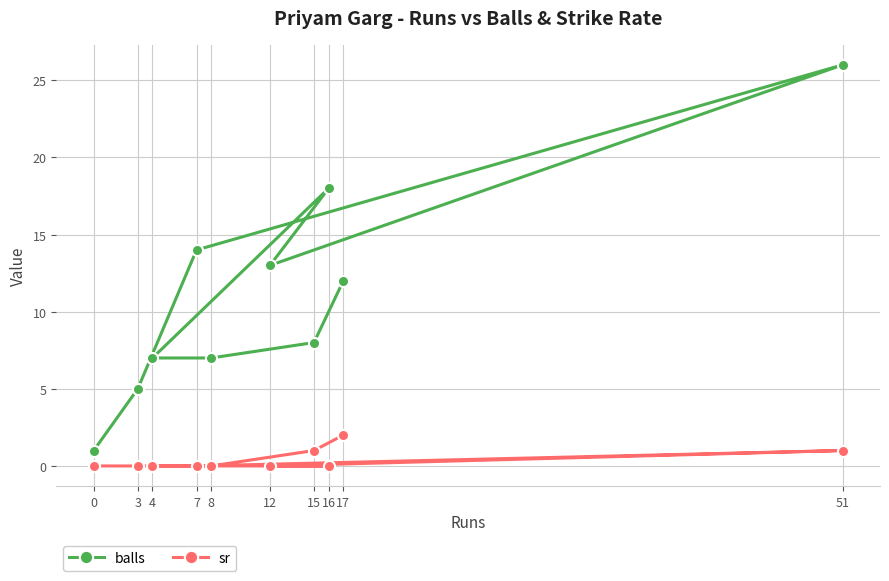

What is the sum of all sr values?

4